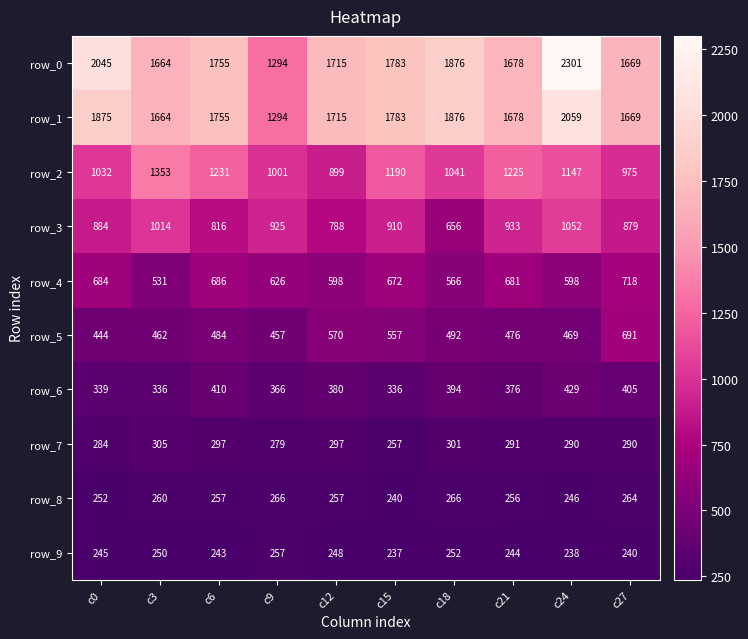

List the labels in order of row_9 value, largest first.

c9, c18, c3, c12, c0, c21, c6, c27, c24, c15